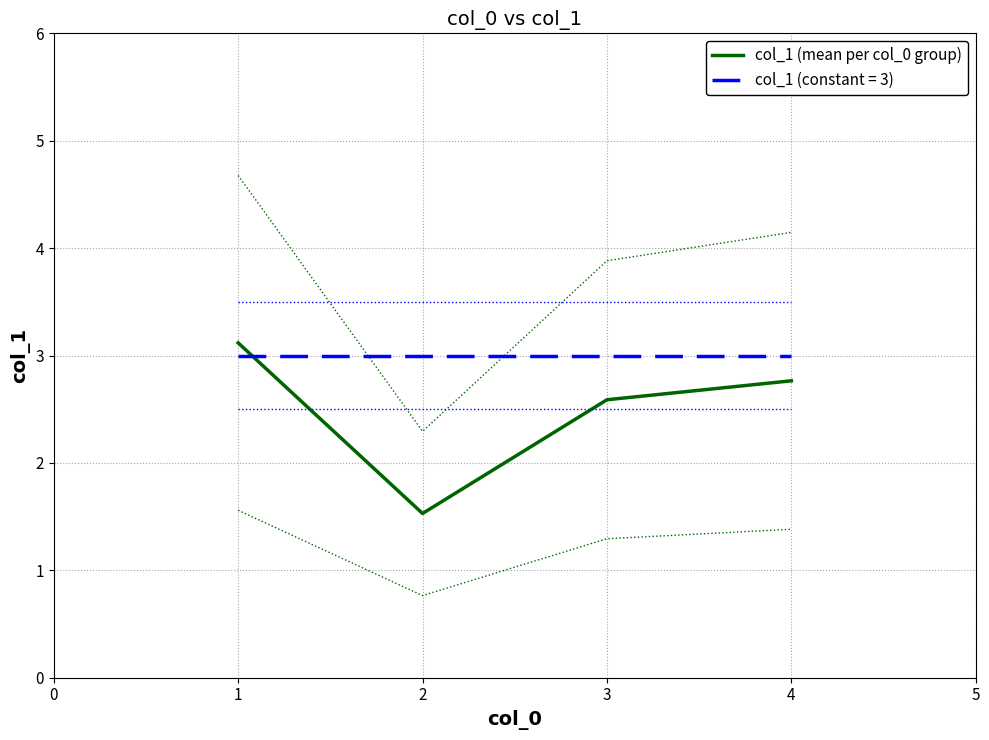

Is it true that col_1 (mean per col_0 group) equals 2.6 at 3?

True